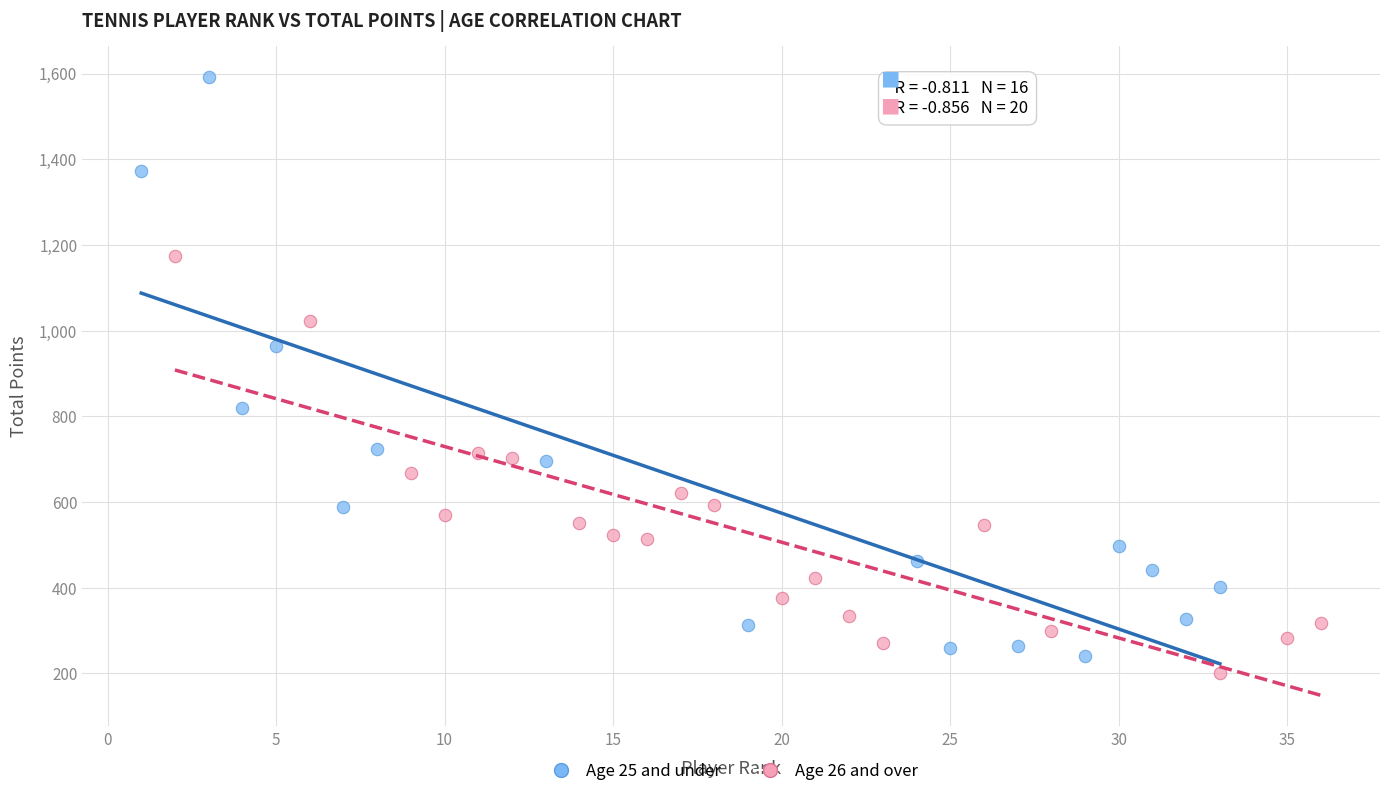

Which series has the largest Y range (max minus min)?

Age 25 and under